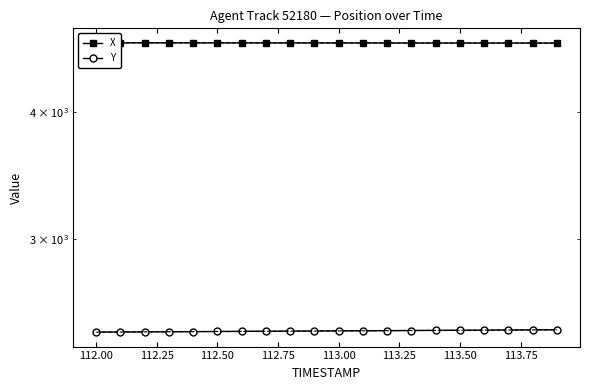

What are all the series names shown in the legend?

X, Y